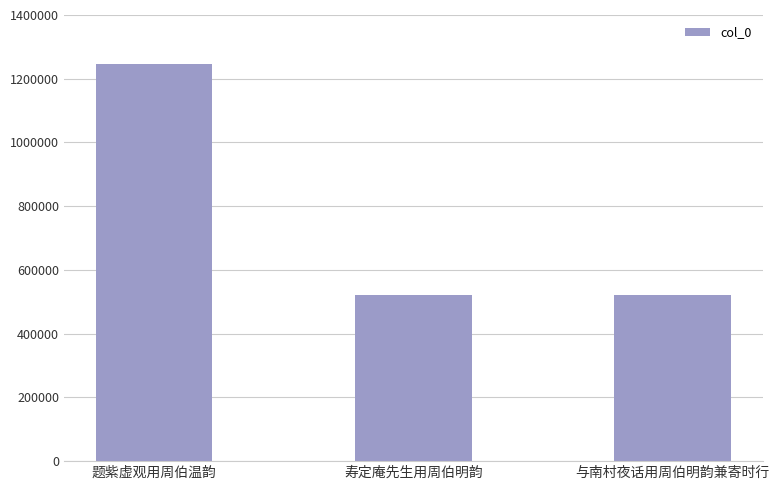

The value at 寿定庵先生用周伯明韵 is 246133. True or false?

False